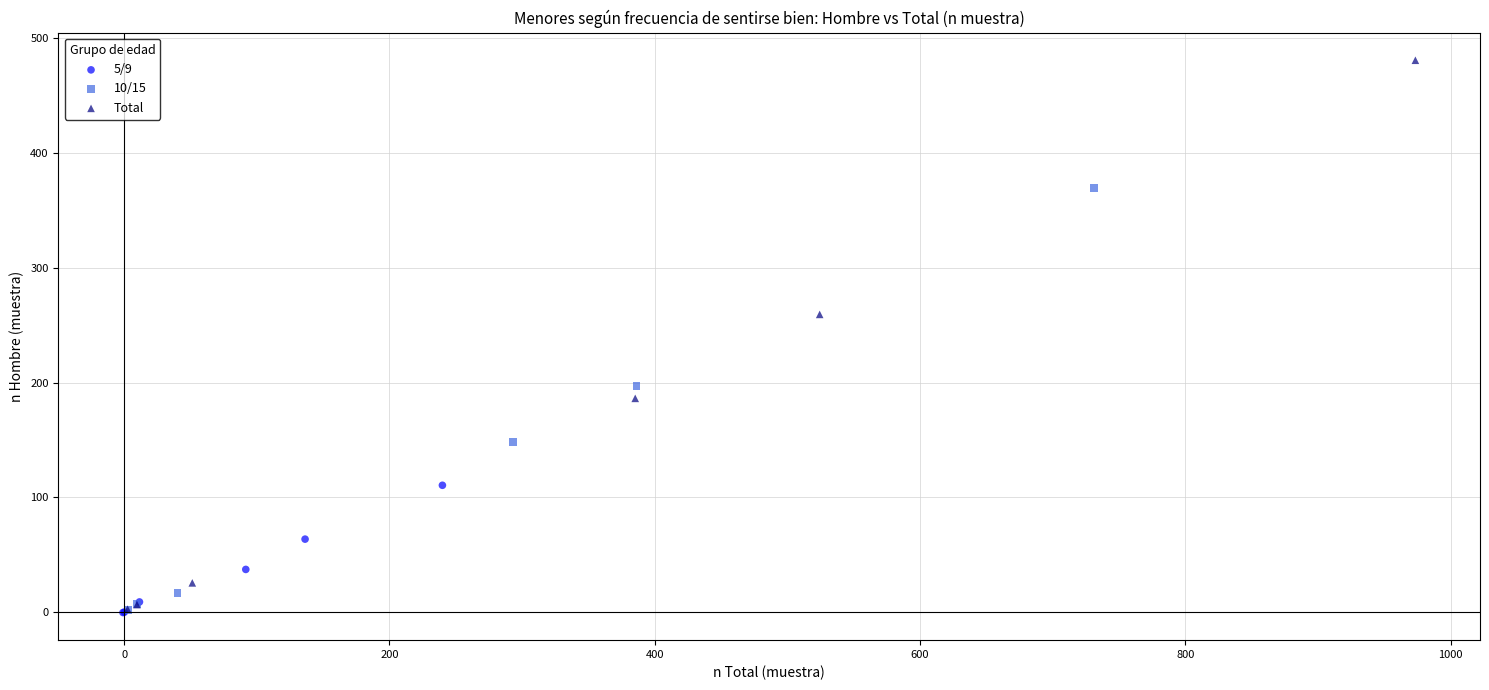

Which series reaches the maximum Y coordinate?

Total